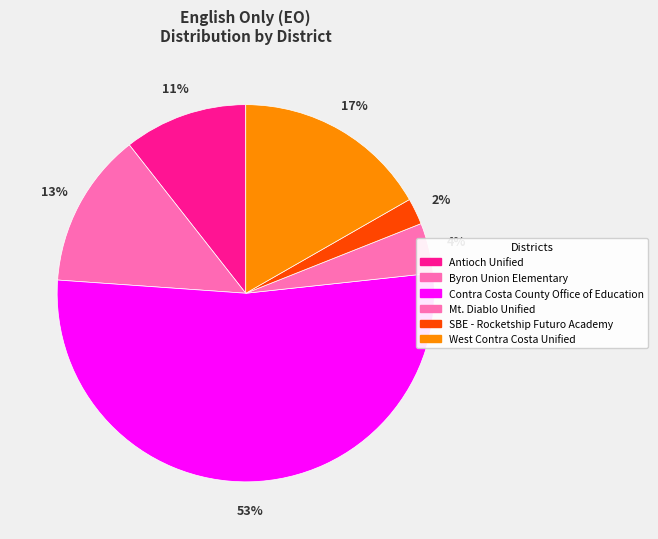

Which slice is the largest?

Contra Costa County Office of Education